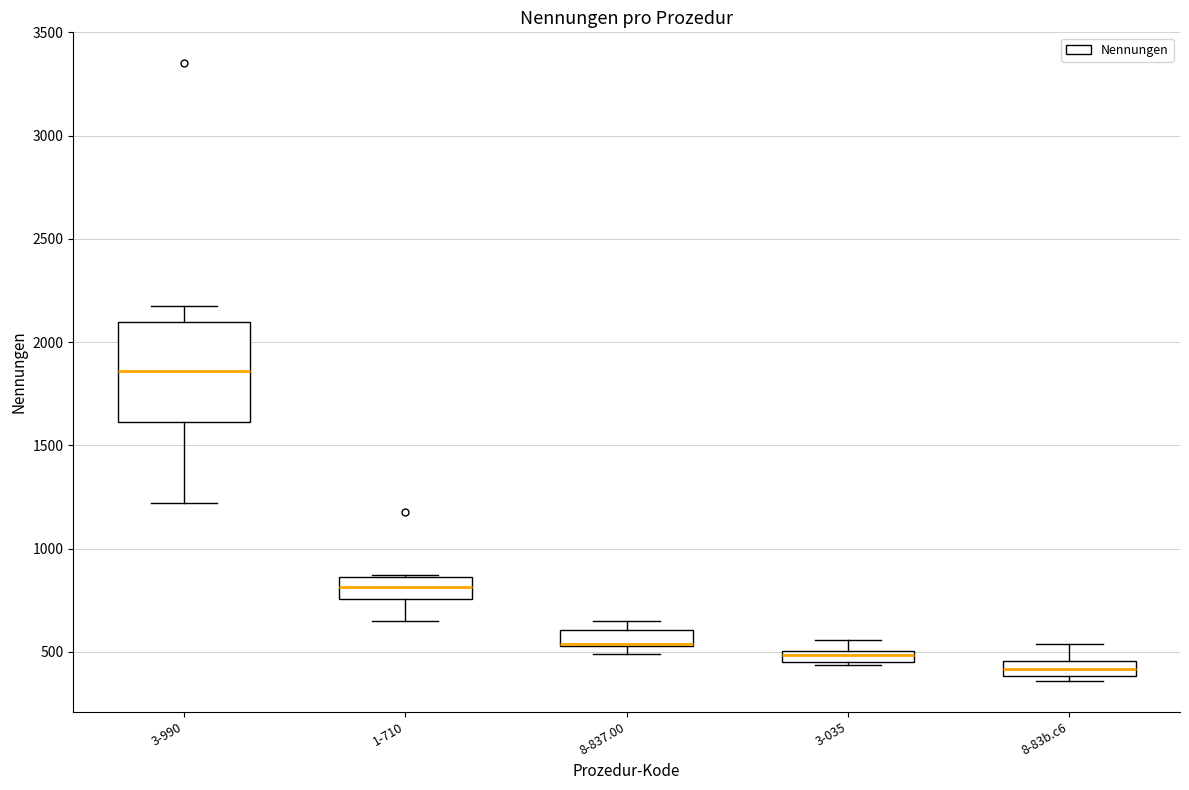

Where does the upper whisker of the box for 3-990 end on the y-axis? The values are not printed on the chart, so give them approximately, as read against the axis.

2200